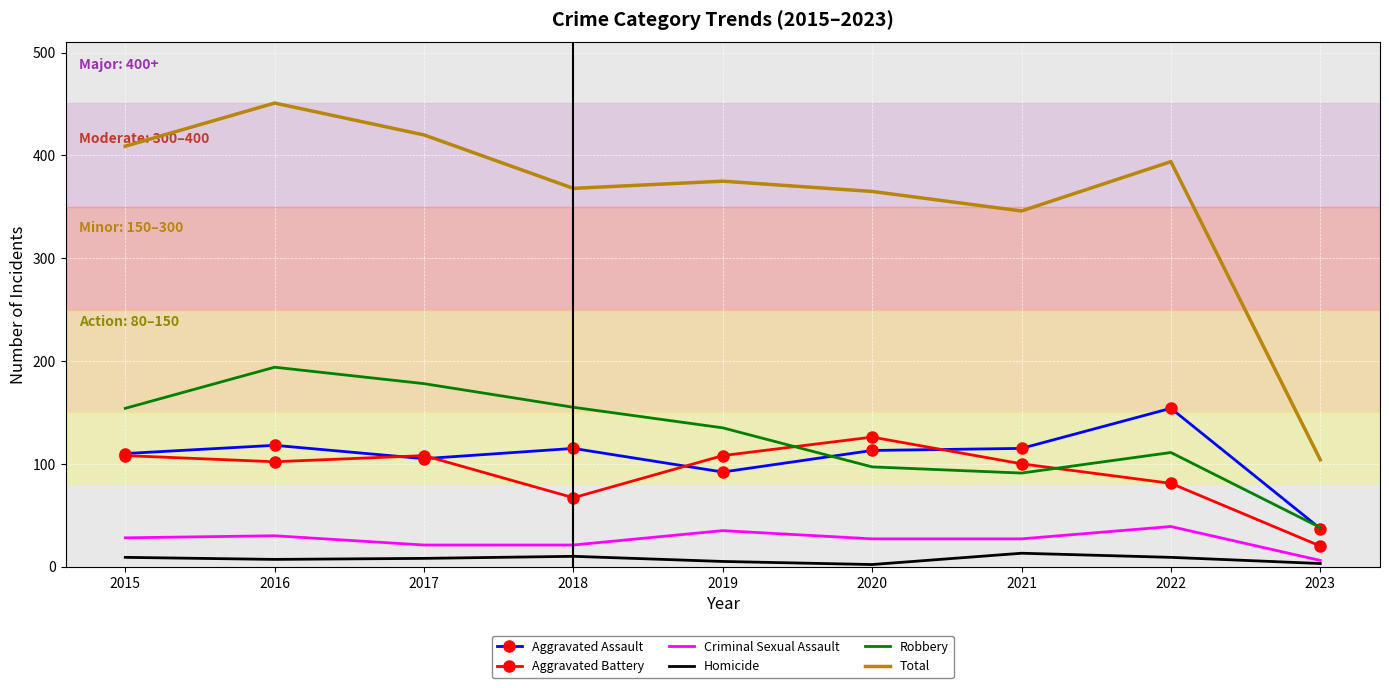

What is the average value of the Criminal Sexual Assault series?

26